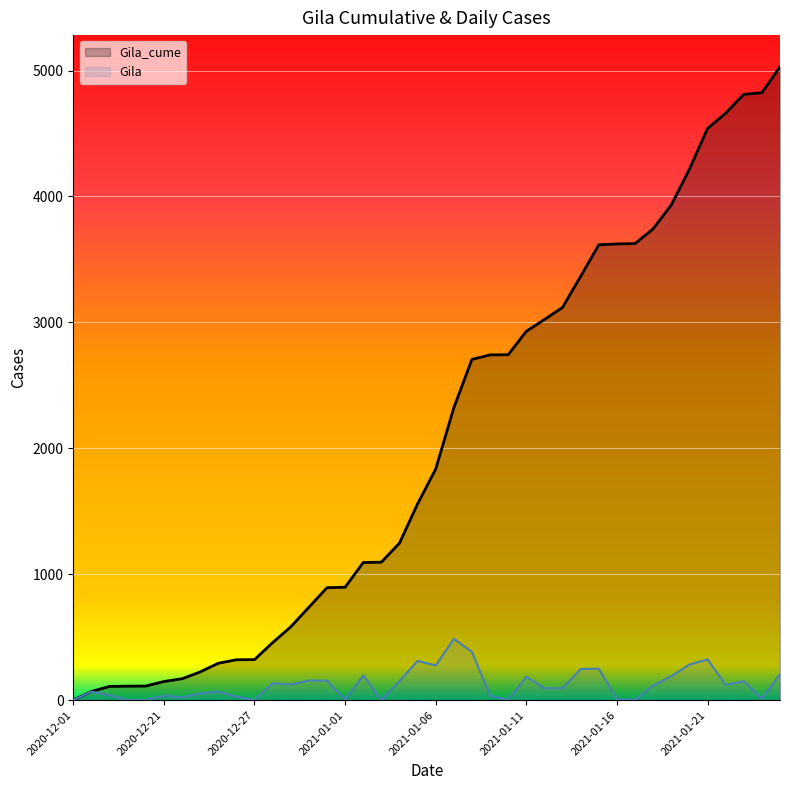

What is the label of the 33rd point from the left?

2021-01-18